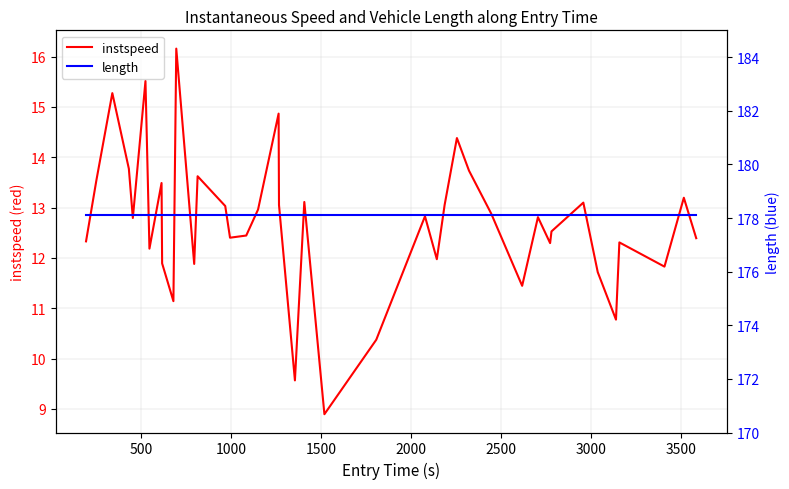

Which series has the widest spread of values?

instspeed